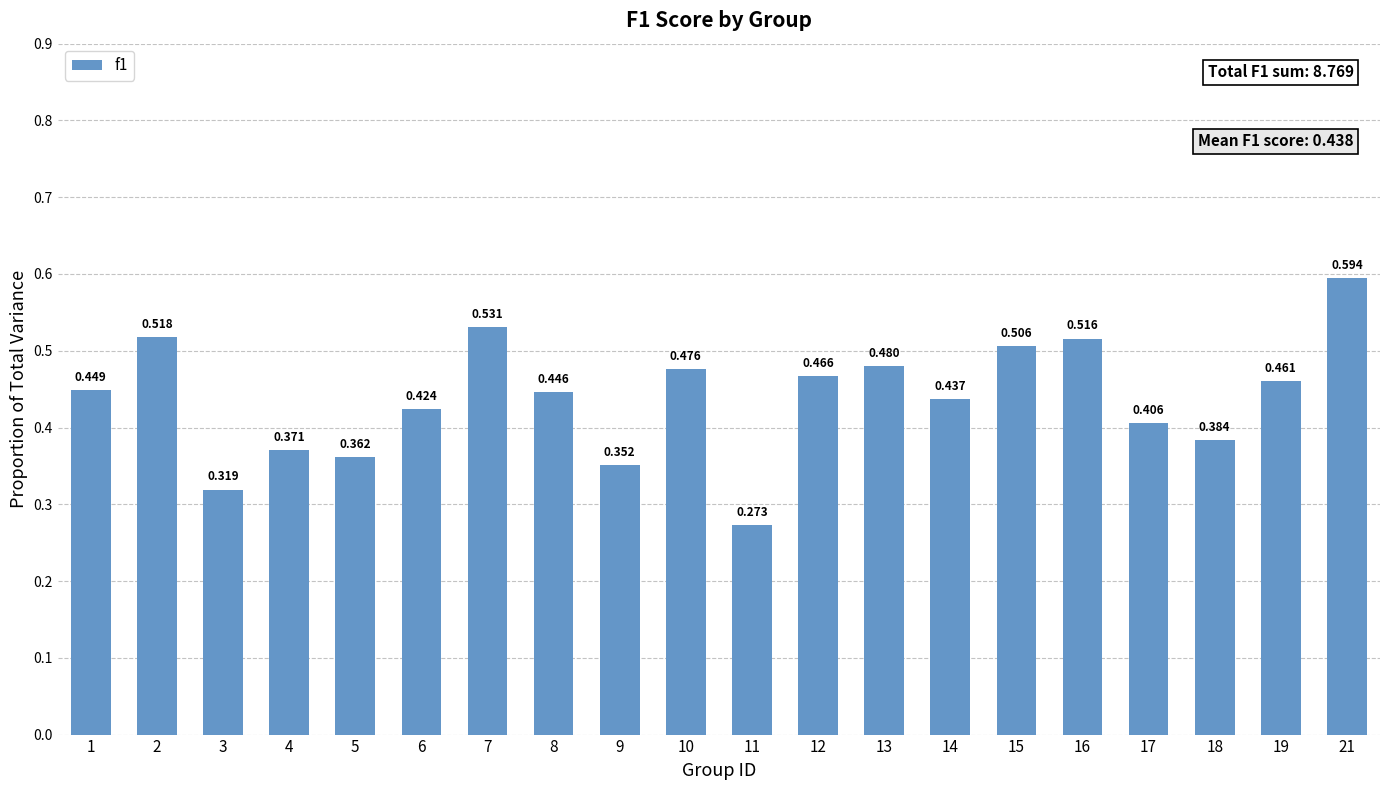

True or false: the data shows 0.7 at 8.

False